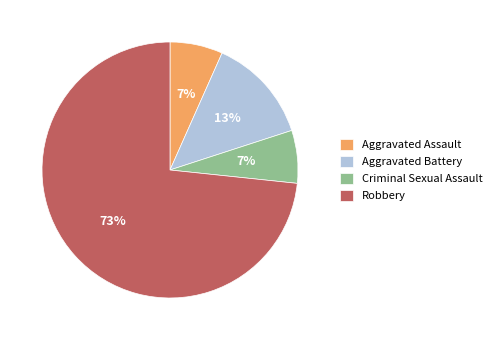

True or false: Robbery accounts for 63% of the total.

False